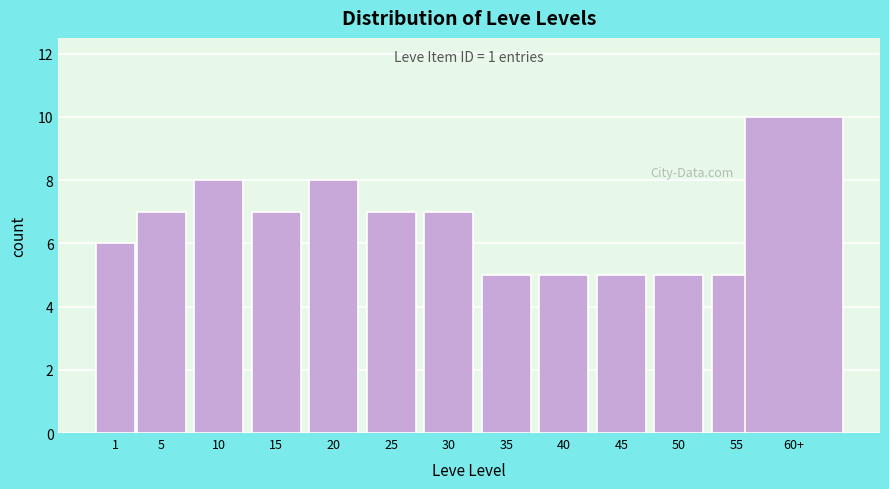

Reading right to left, what are all the values shown in this chart?

60+=10	55=5	50=5	45=5	40=5	35=5	30=7	25=7	20=8	15=7	10=8	5=7	1=6